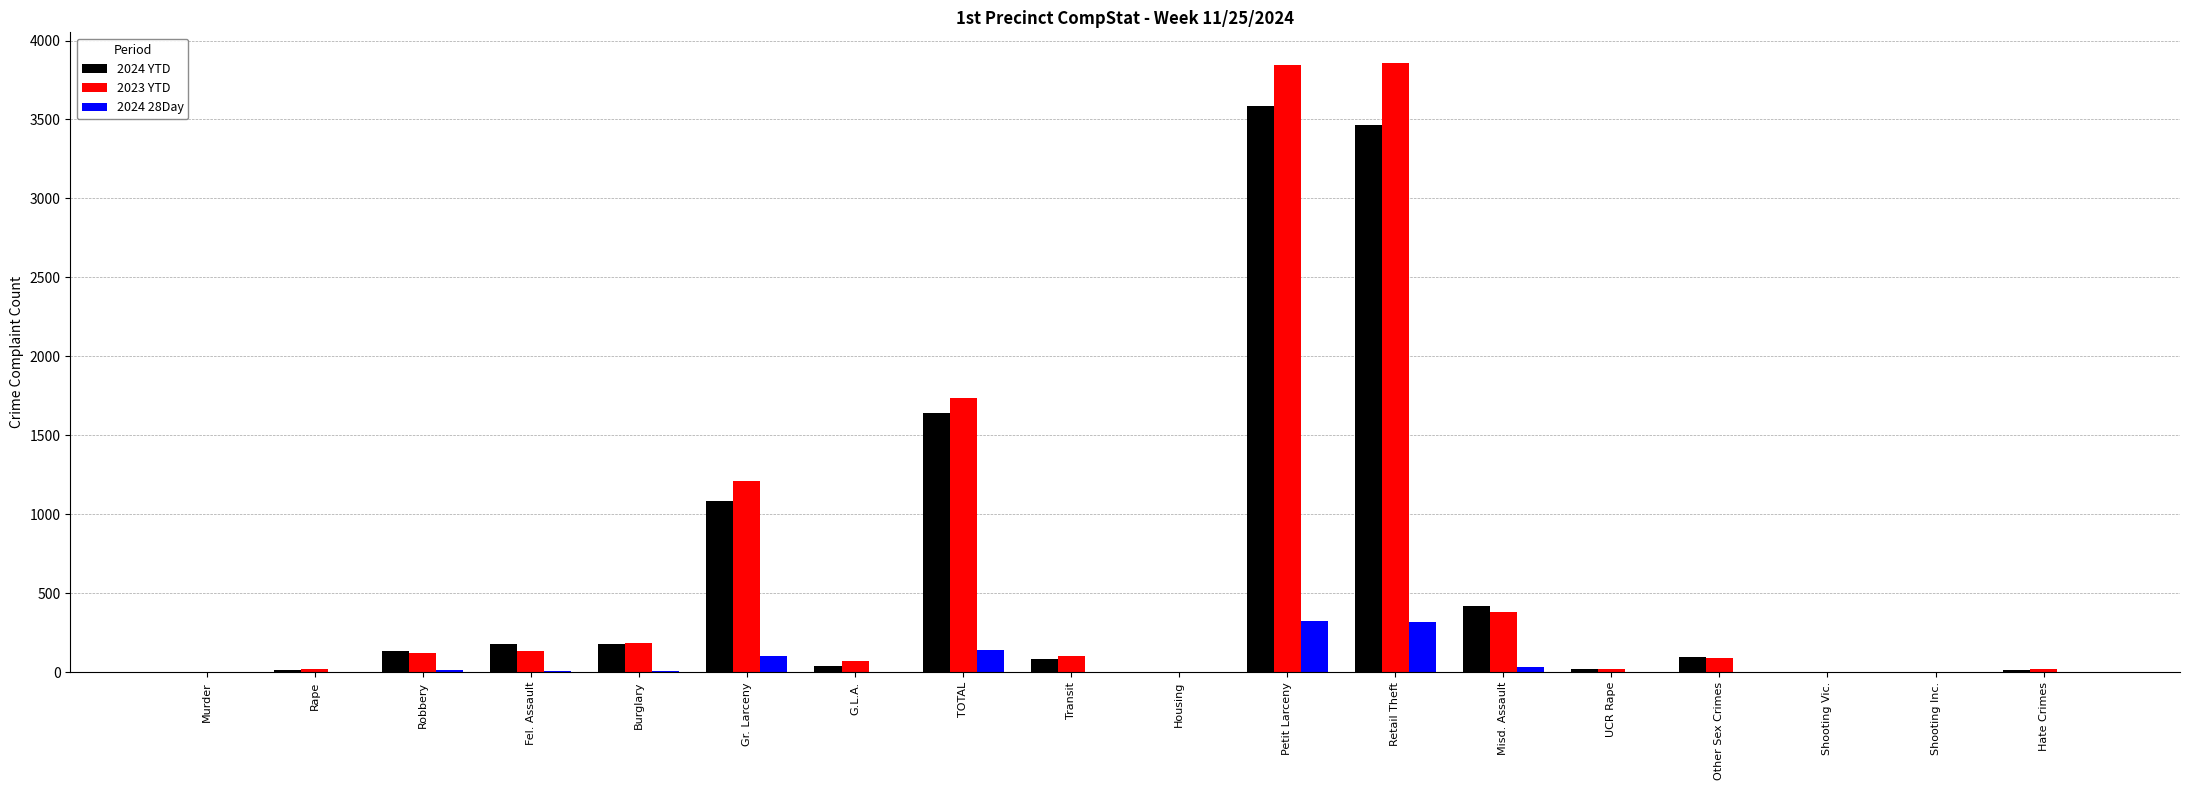

What is the average value of the 2023 YTD series?

655